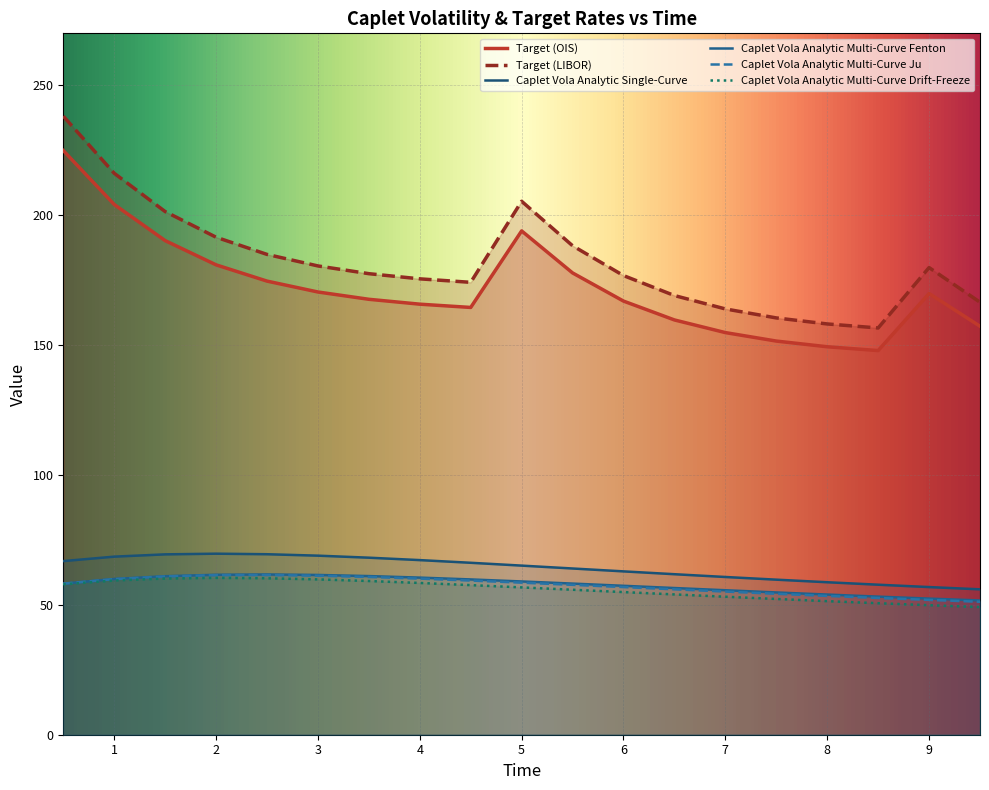

At how many categories does at least one series exceed 119?

19